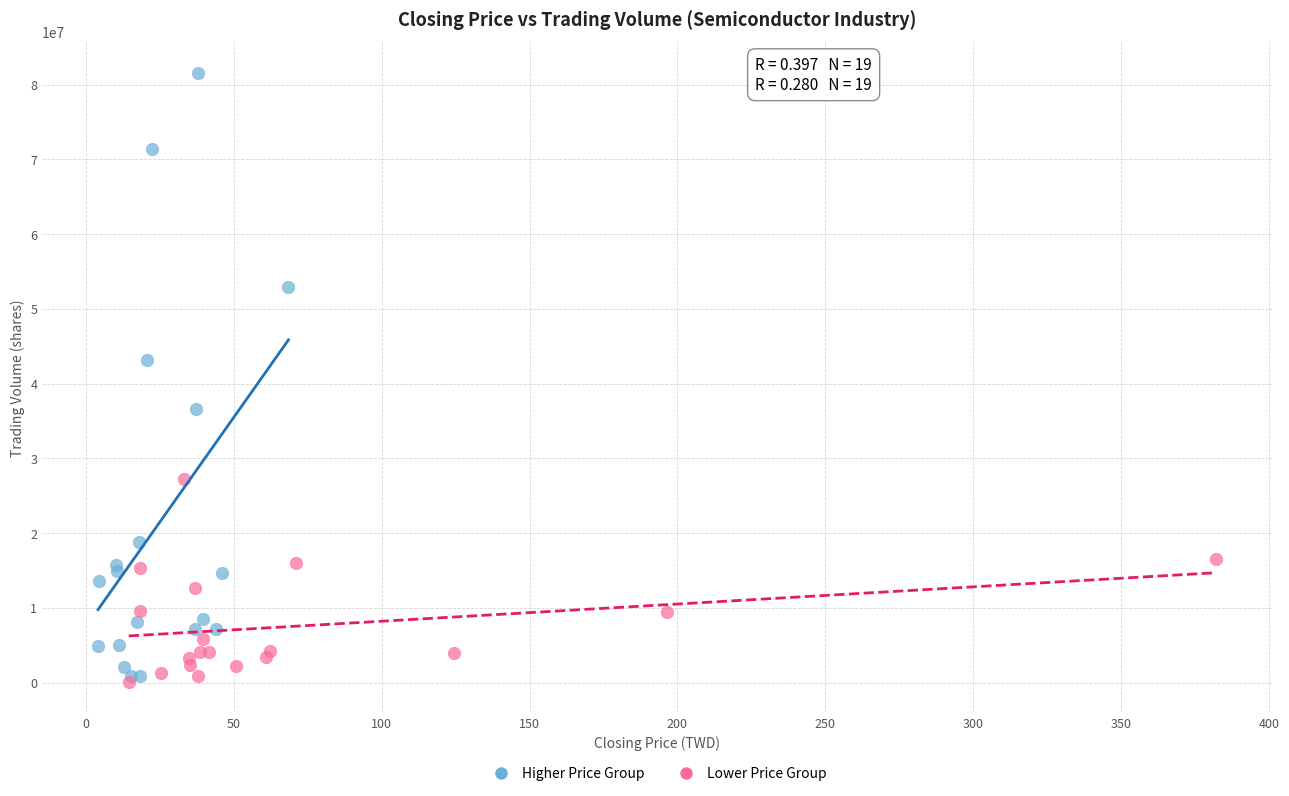

Which series has the largest Y range (max minus min)?

Higher Price Group